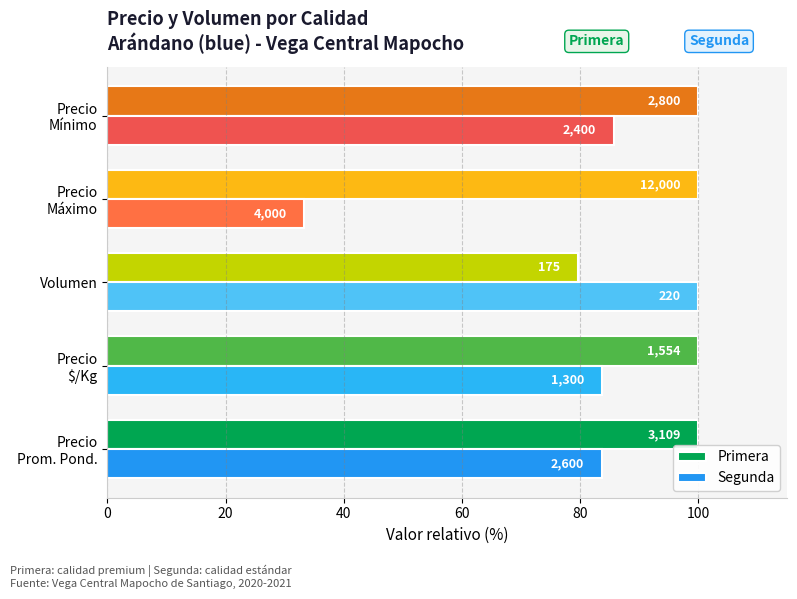

What is the average value of the Primera series?

95.9